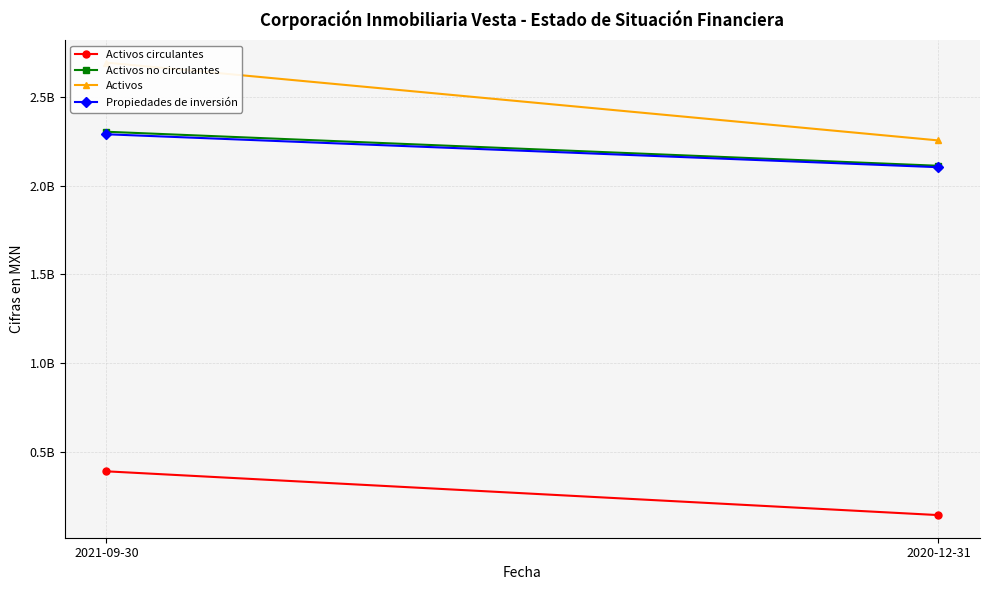

How many data points does each series have?

2